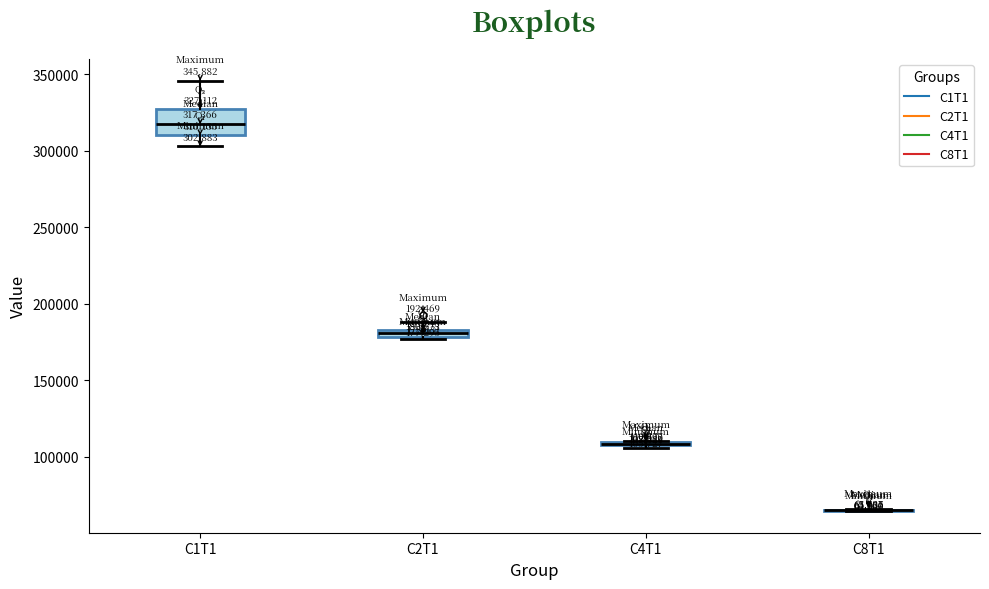

Comparing the boxes themselves (not the whiskers), which one is the tallest?

C1T1